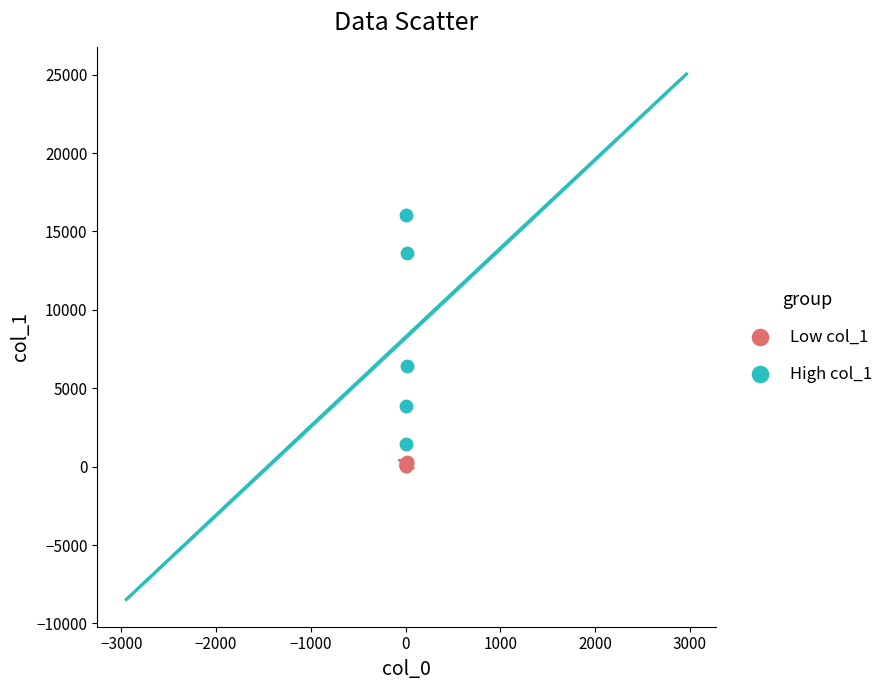

What are all the series names shown in the legend?

Low col_1, High col_1